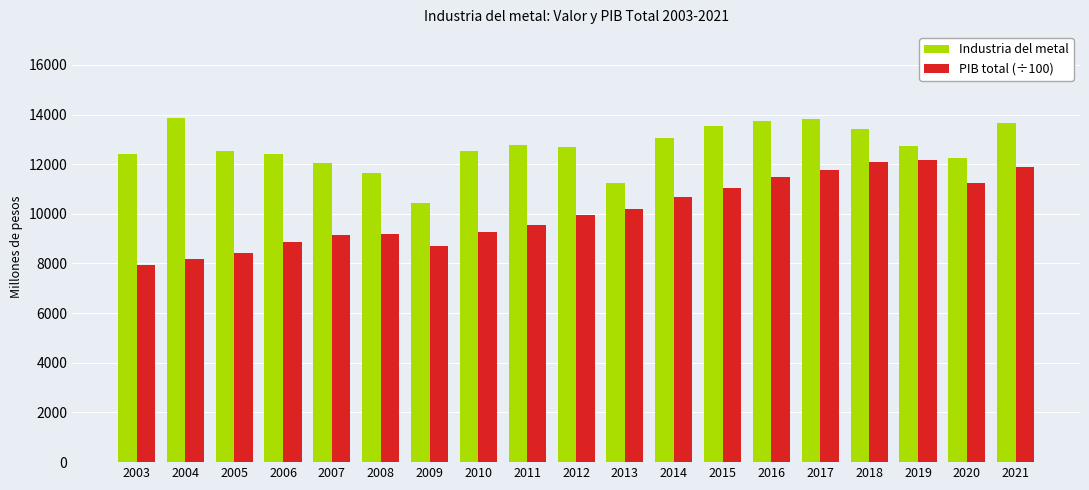

Which series has the widest spread of values?

PIB total (÷100)